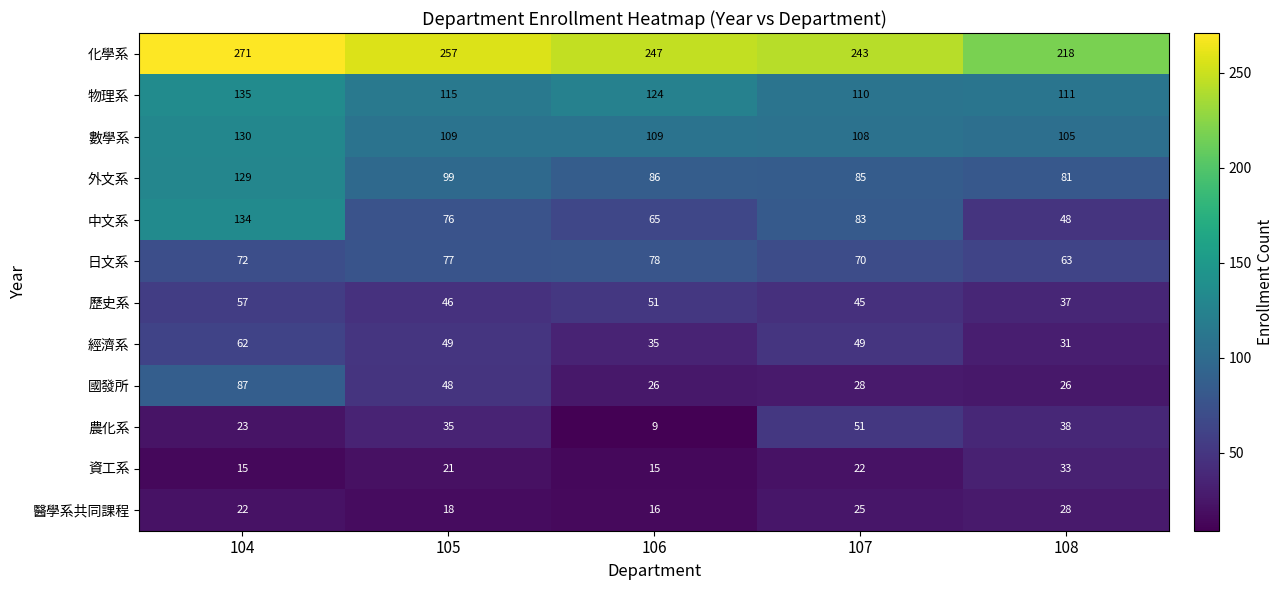

Which series has the largest range (max minus min)?

中文系